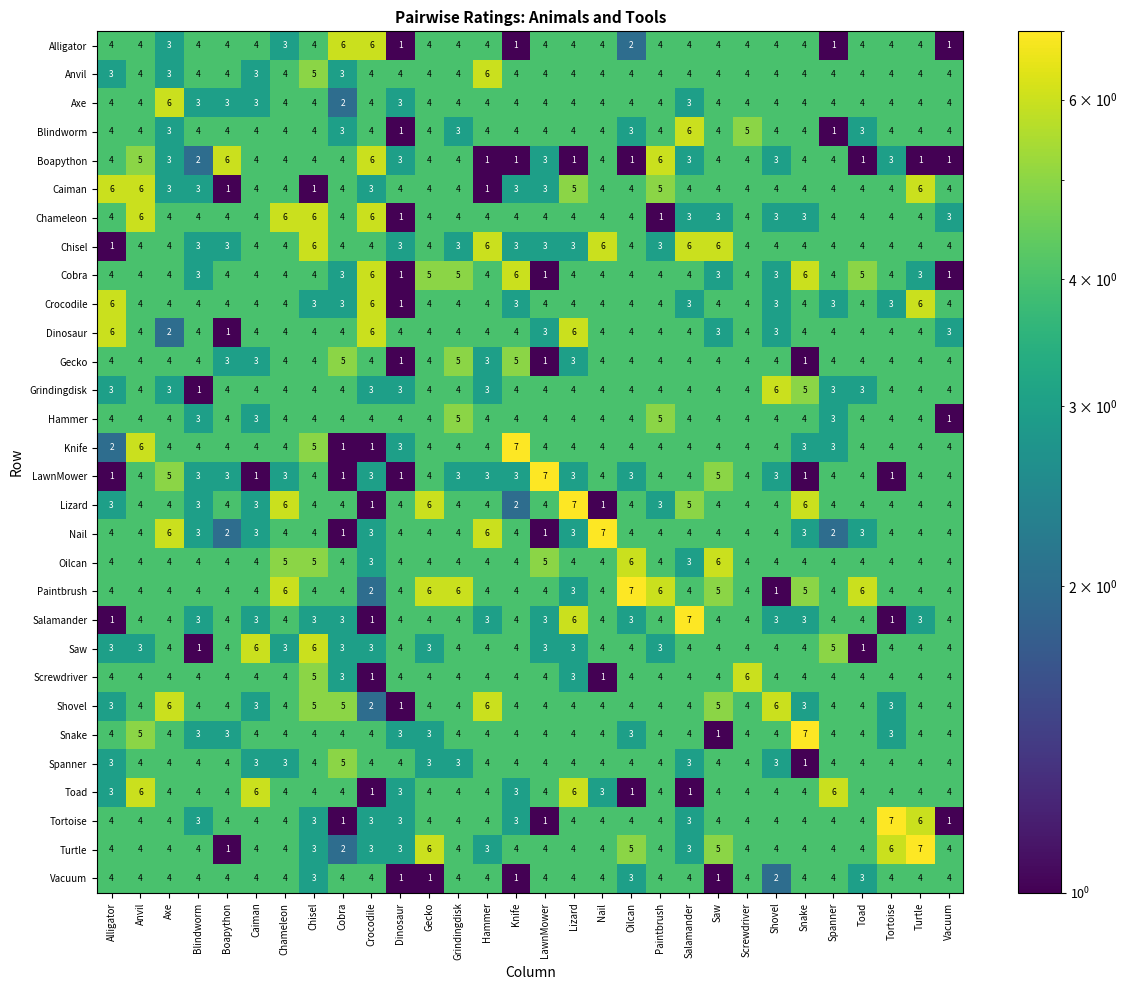

At how many categories does at least one series exceed 5?

27